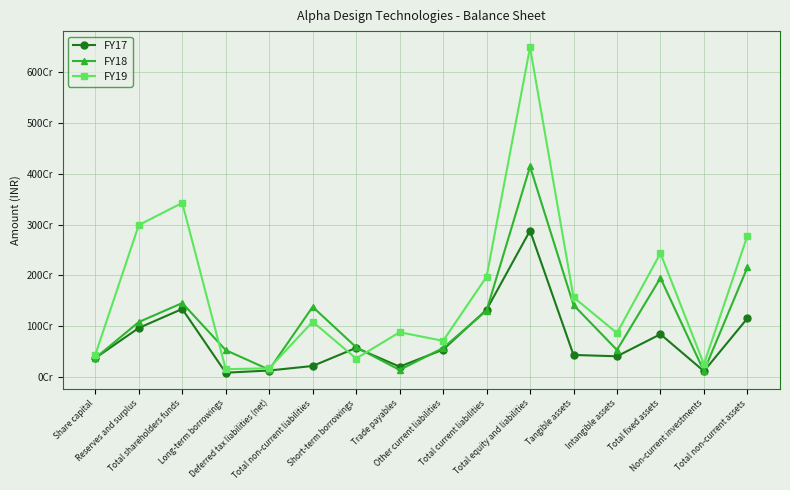

Which series changed the most between Reserves and surplus and Non-current investments?

FY19